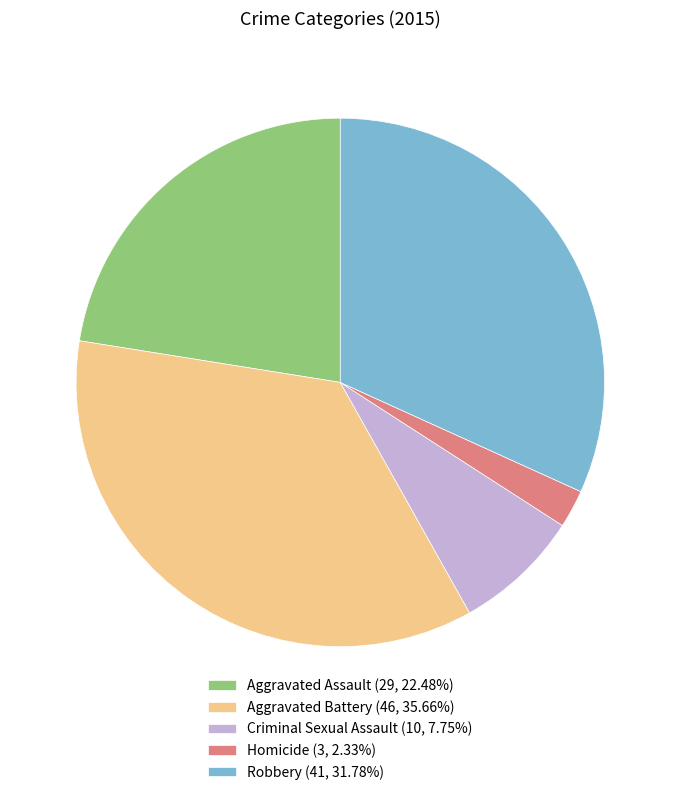

How many segments does this pie chart have?

5